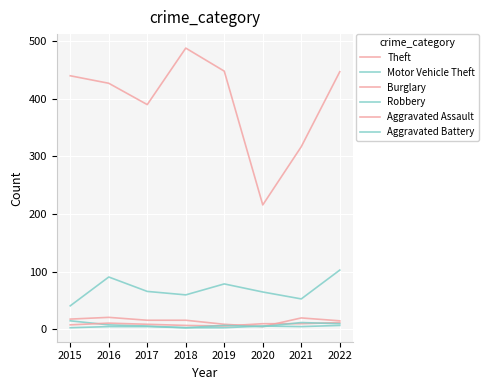

What is the average value of the Robbery series?

7